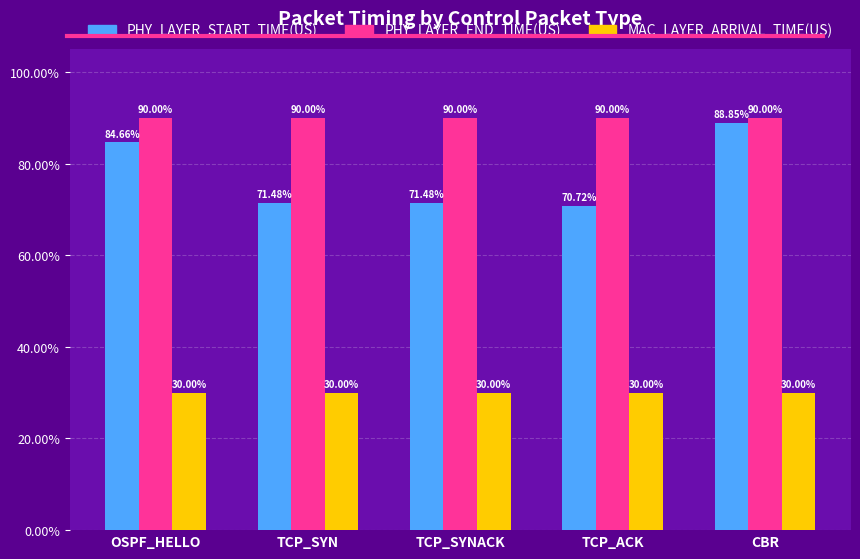

The PHY_LAYER_END_TIME(US) series shows 90.0 at TCP_SYNACK. True or false?

True